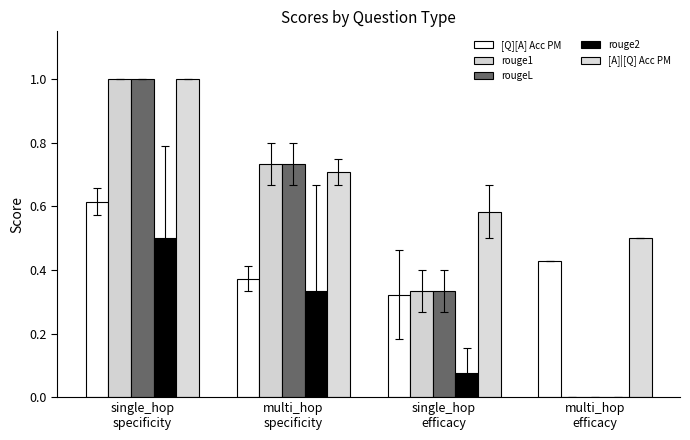

Is it true that [Q][A] Acc PM equals 0.4 at multi_hop
efficacy?

True